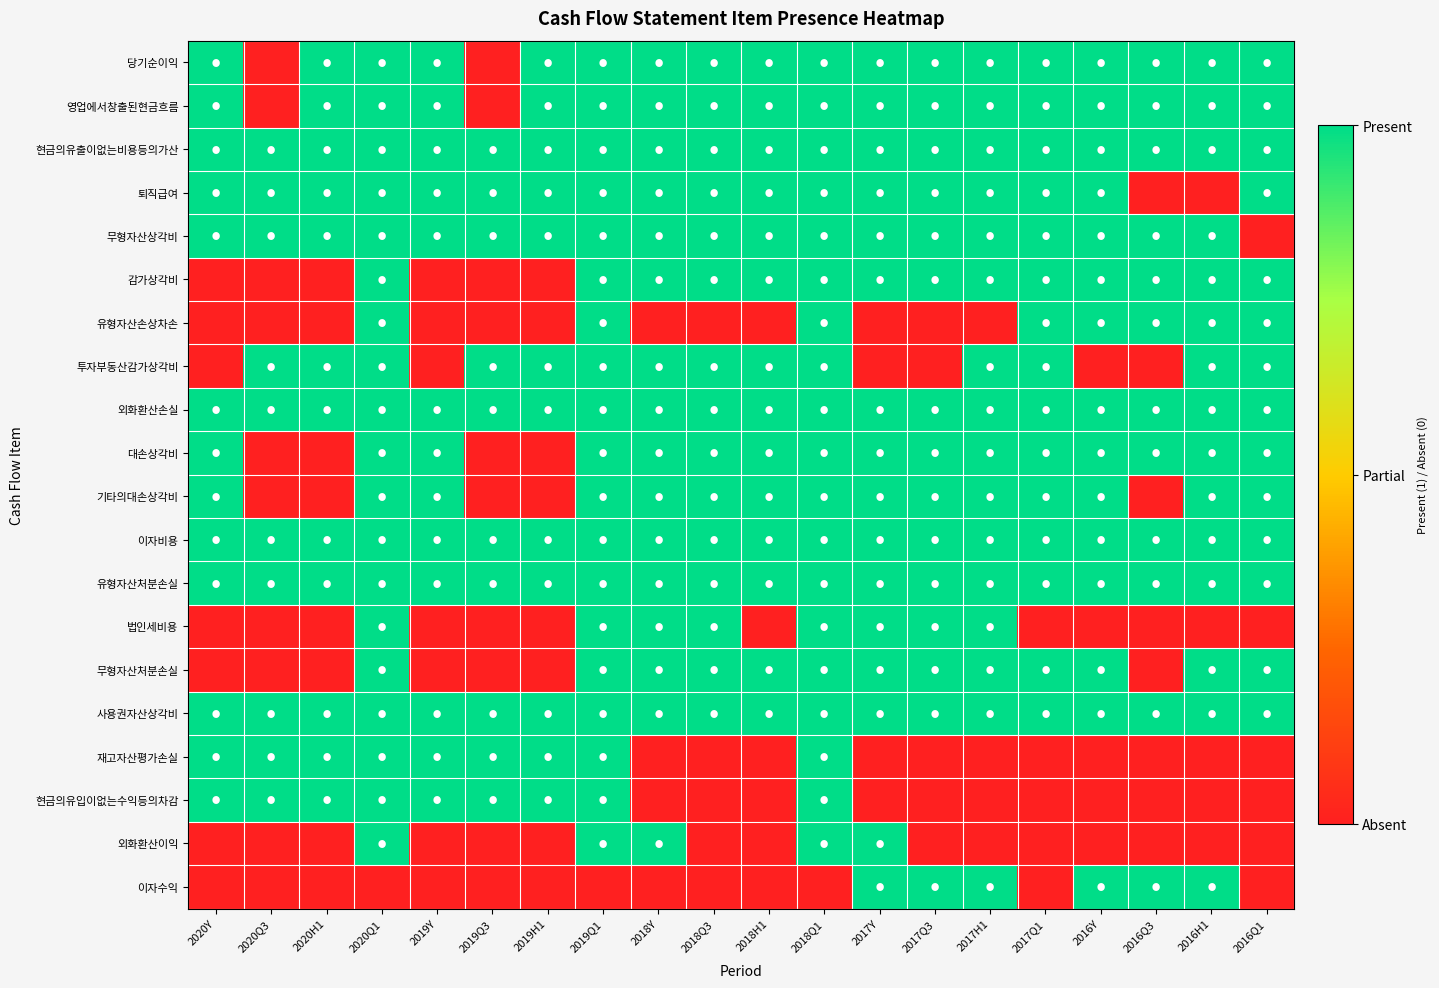

Which label corresponds to the smallest value in the chart?

2020Q3